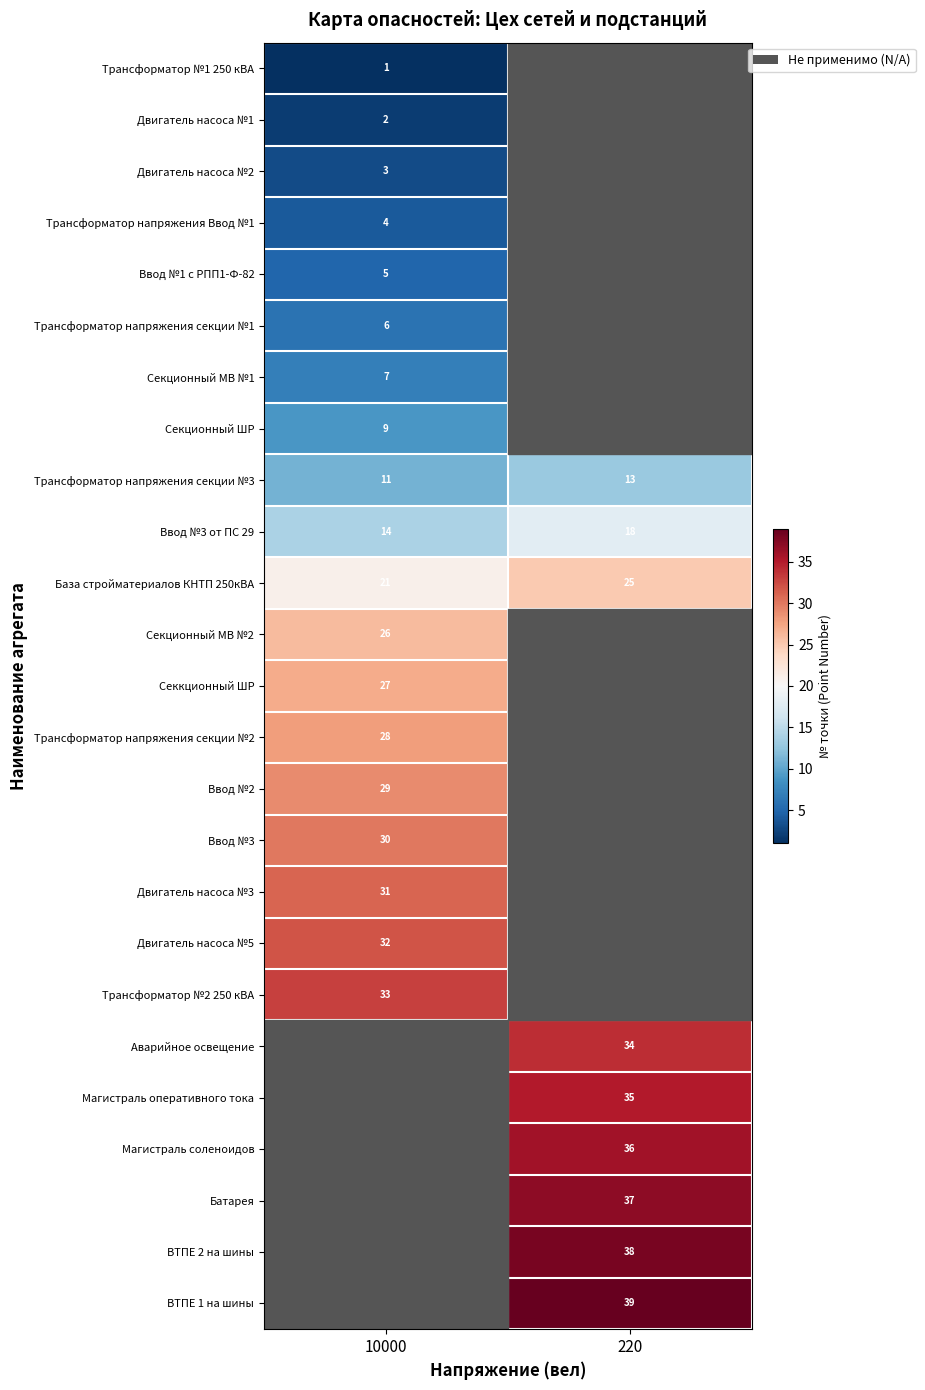

What is the sum of all База стройматериалов КНТП 250кВА values?

46